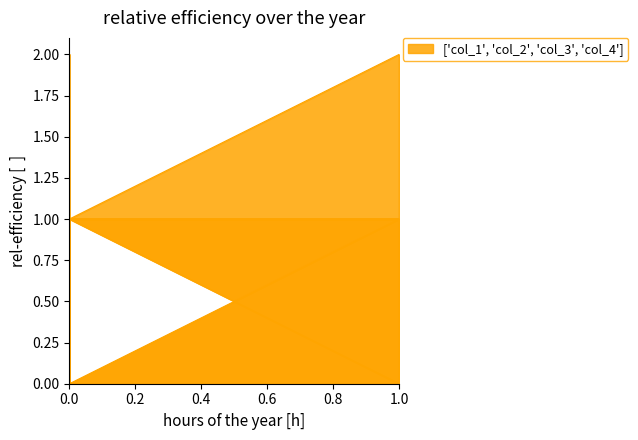

Reading left to right, what are all the values shown in this chart?

col_1: 0	0	1	0	0	1
col_3: 1	0	1	1	1	1
col_4: 1	1	2	1	1	2